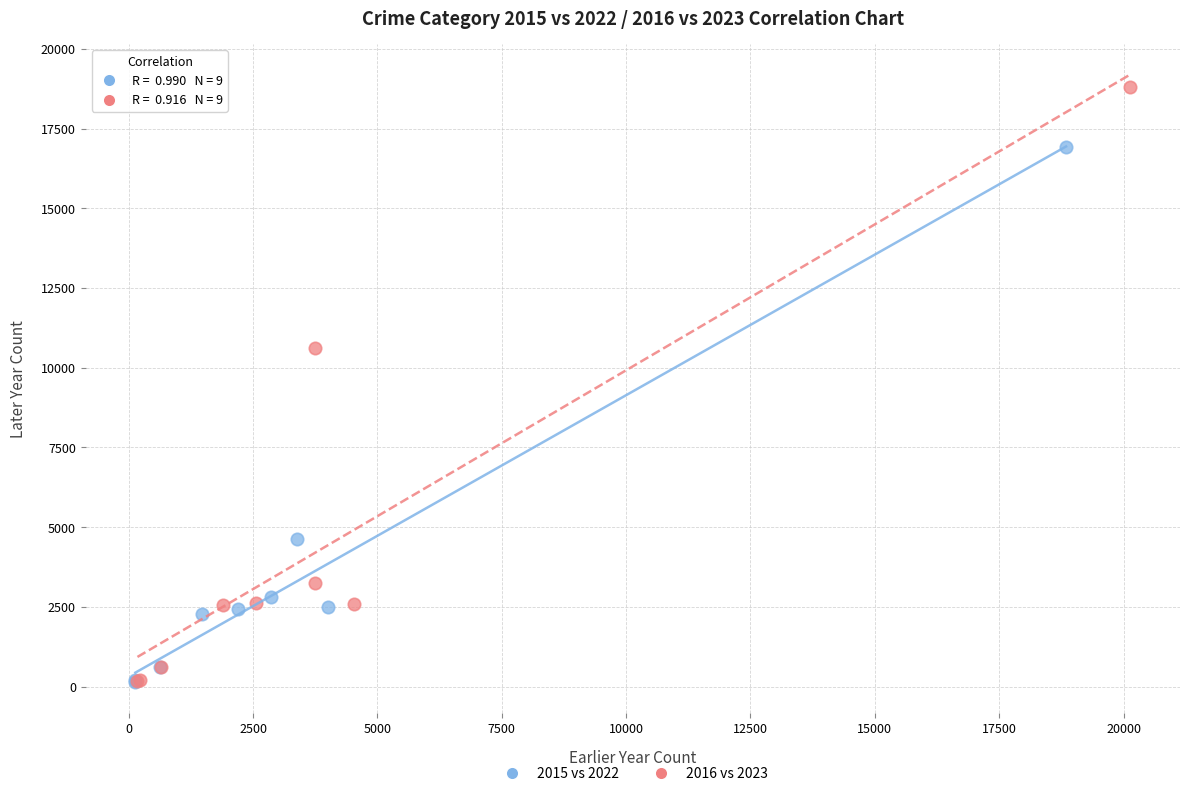

Which series reaches the maximum Y coordinate?

2016 vs 2023